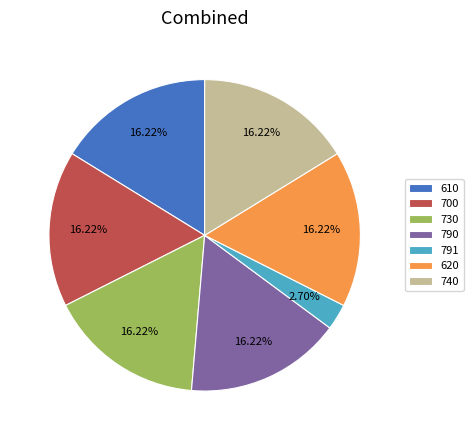

What is the smallest slice in the pie chart?

791